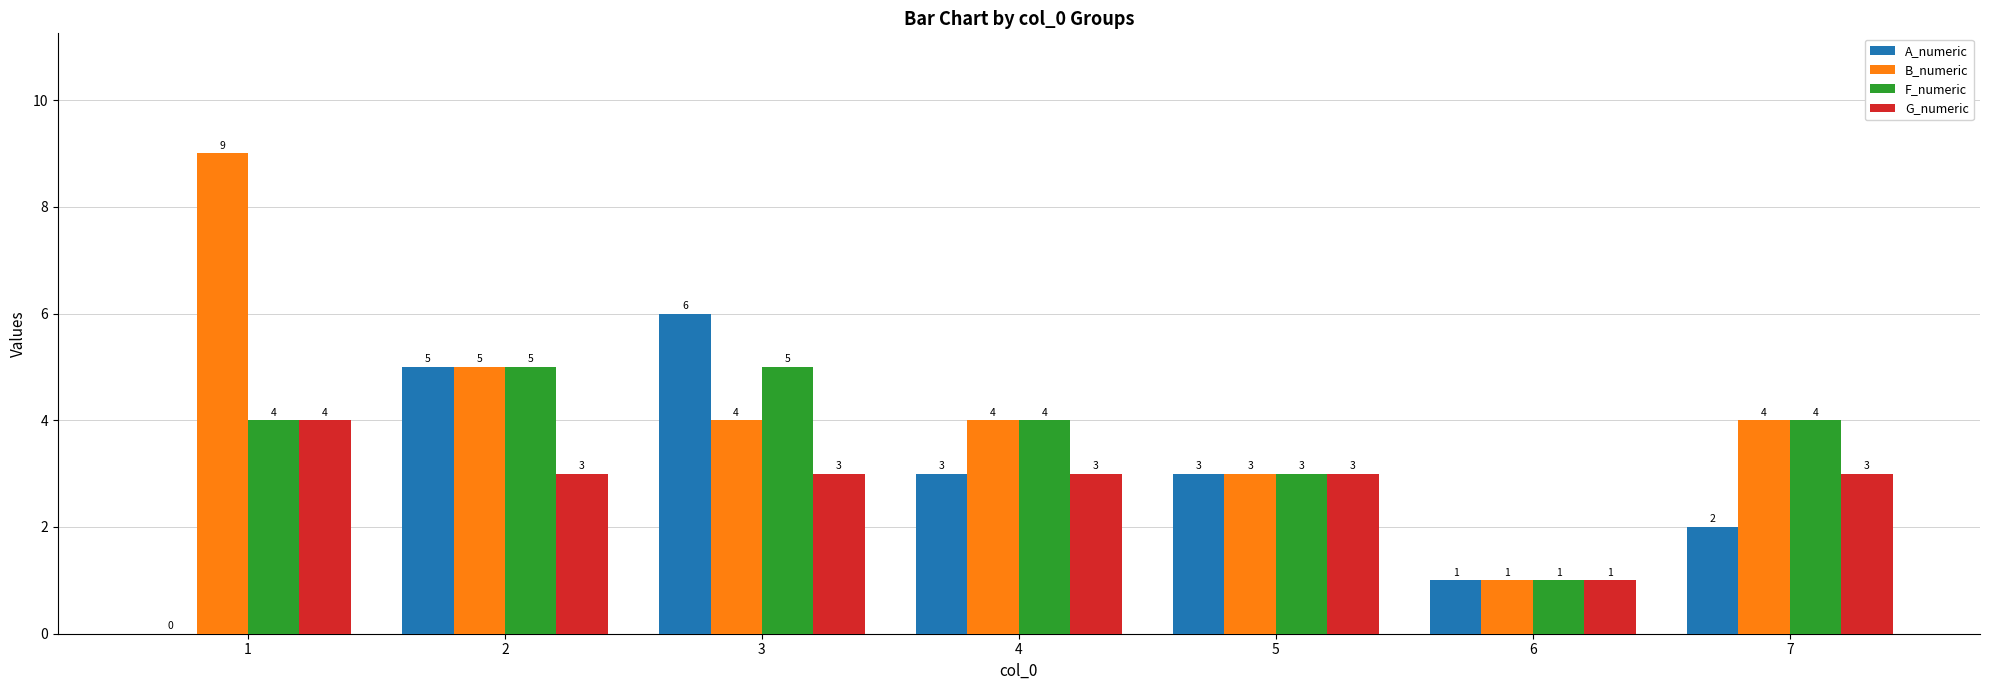

Read the F_numeric value at 5.

3